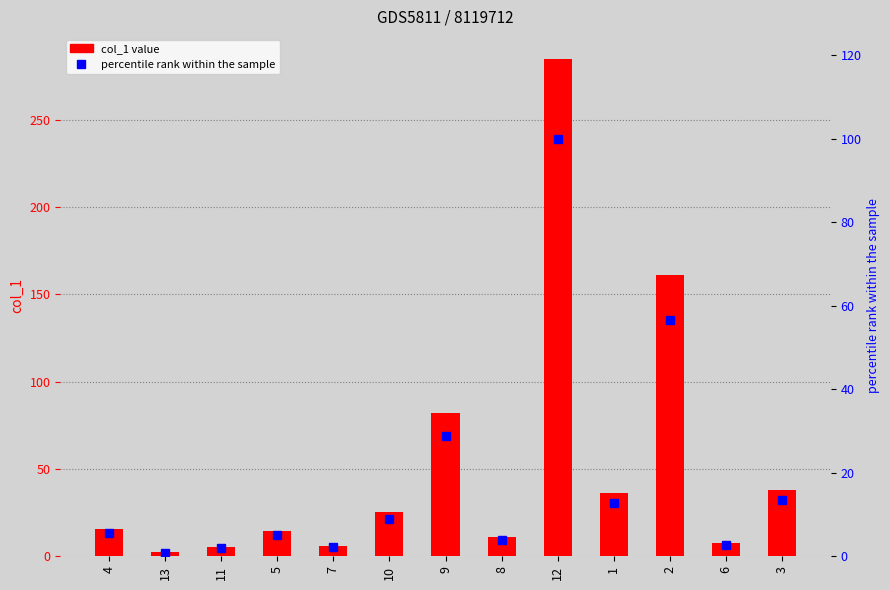

What is the label of the 2nd bar from the left?

13